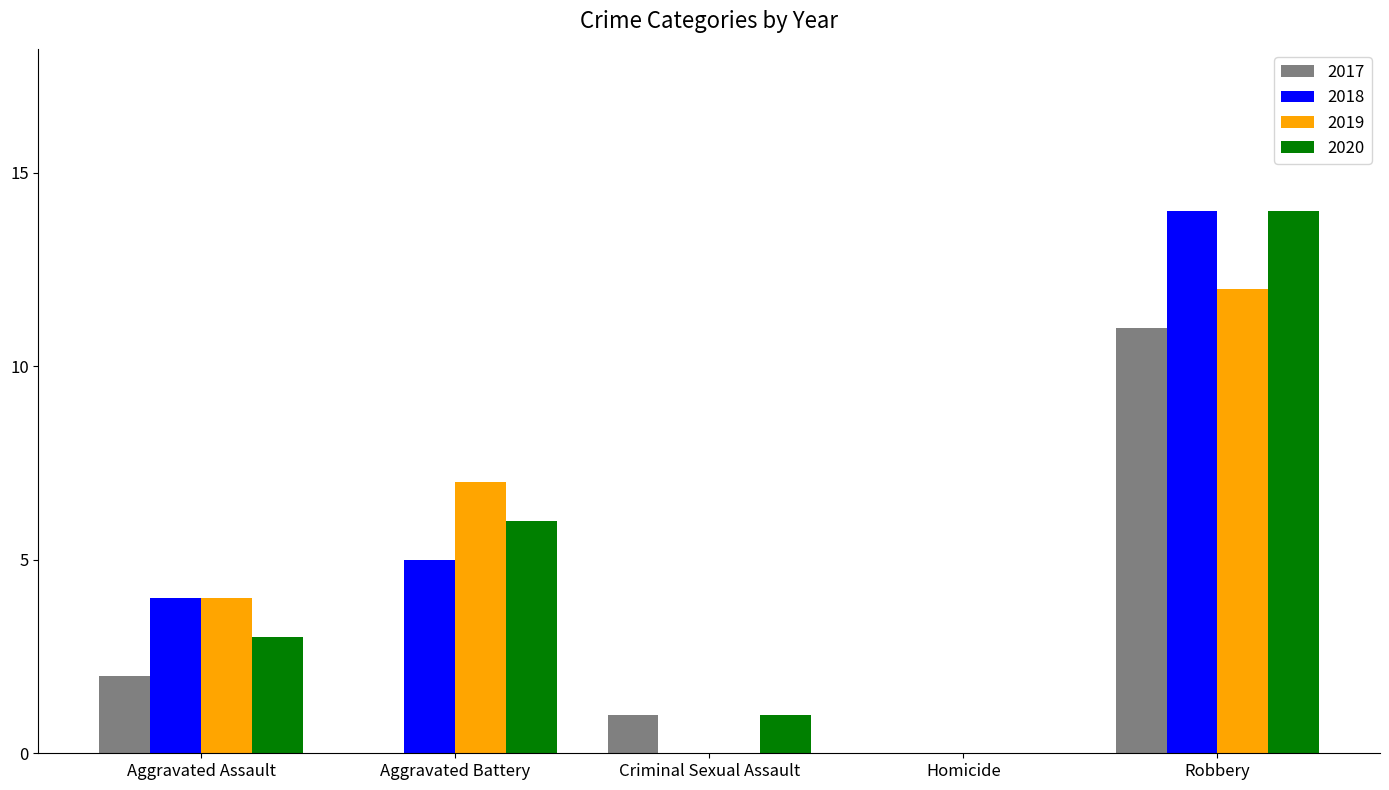

What is the maximum value for 2020?

14